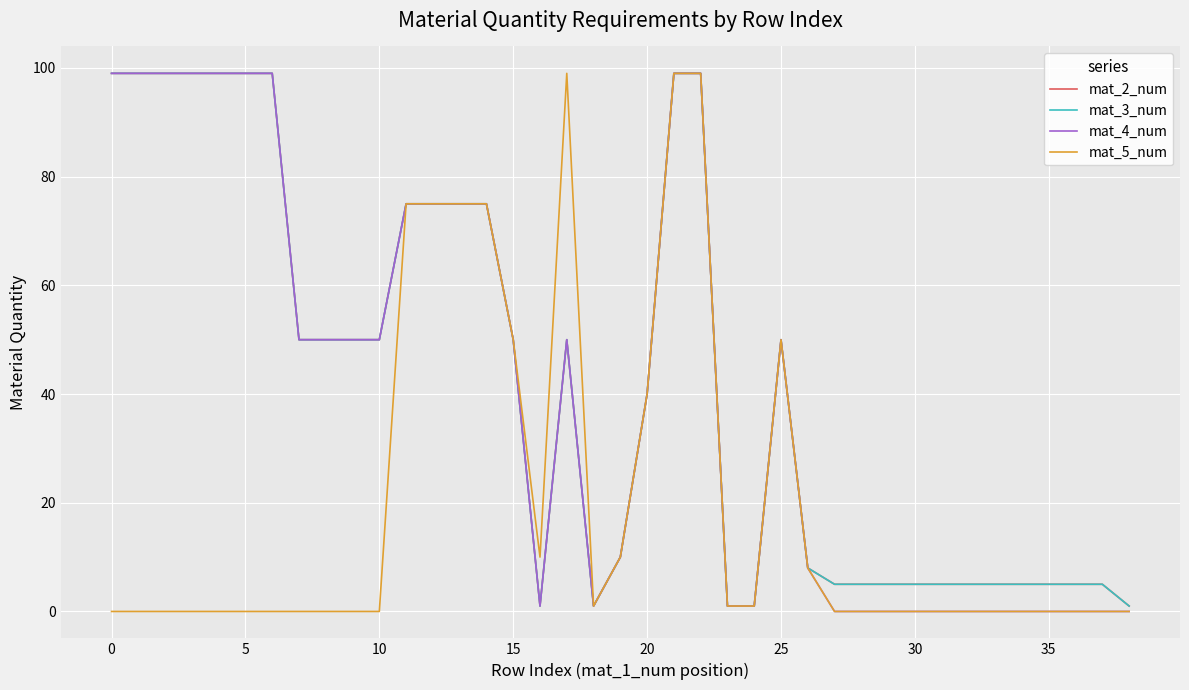

Does the chart display data point markers on the line(s)?

No